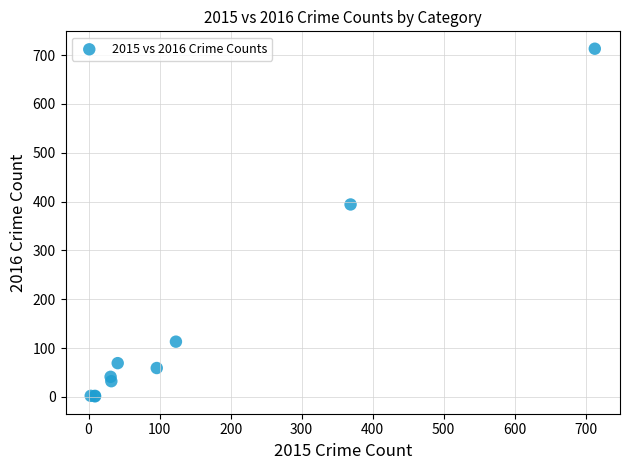

What Y value in the scatter plot is closest to 357?

394